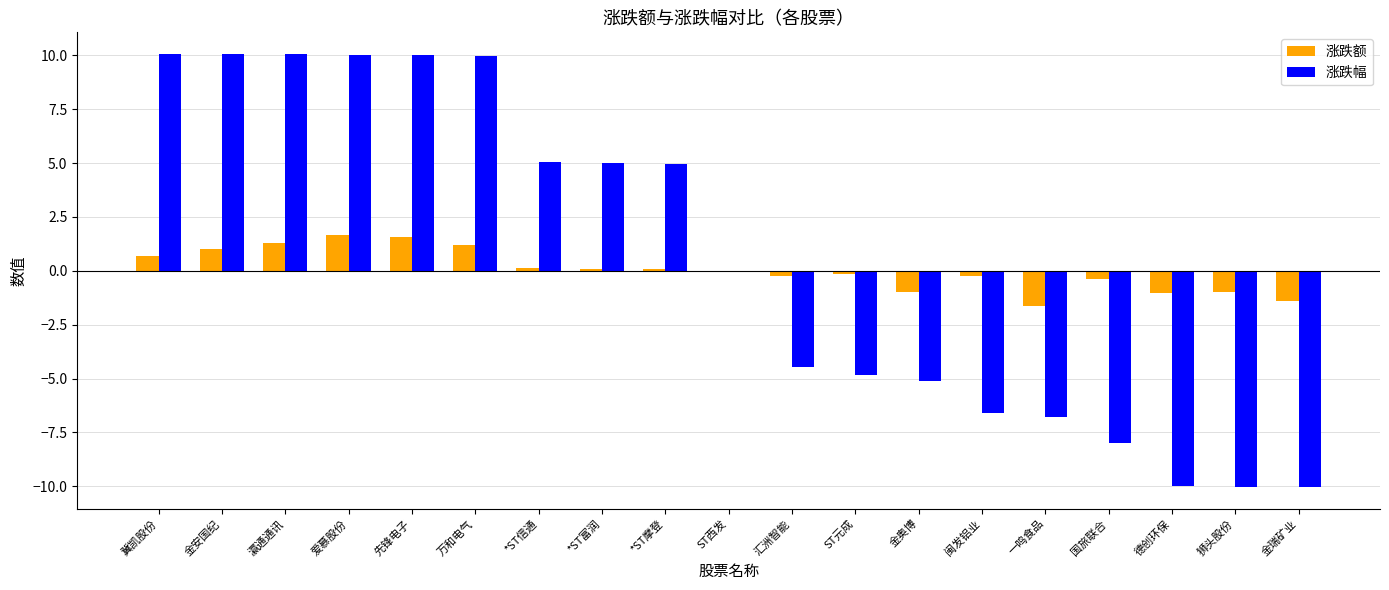

How many series are shown in this chart?

2